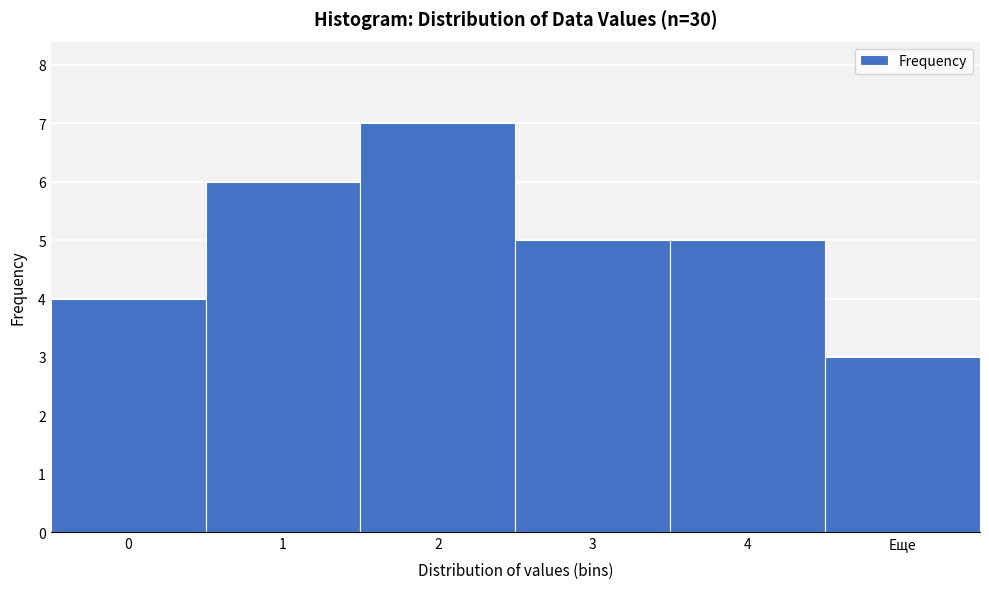

Reading left to right, list all the values displayed in this chart.

4	6	7	5	5	3